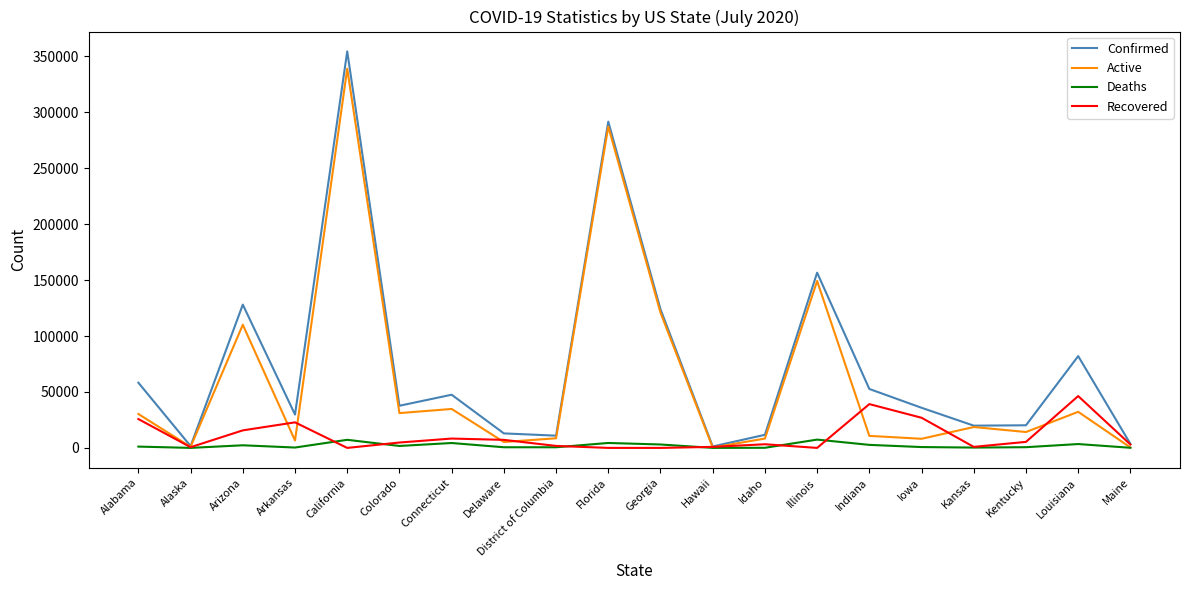

Which category has the highest value in the Confirmed series?

California